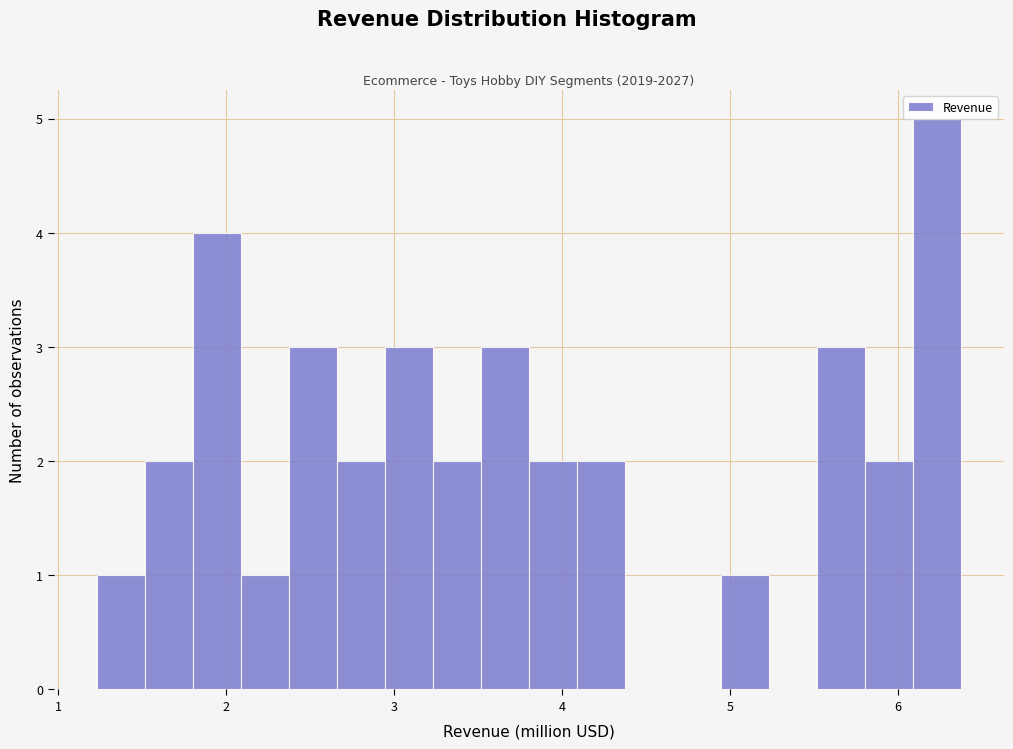

Around what value on the x-axis is the tallest bar? Give the approximate position of its centre, as read against the axis.

6.2